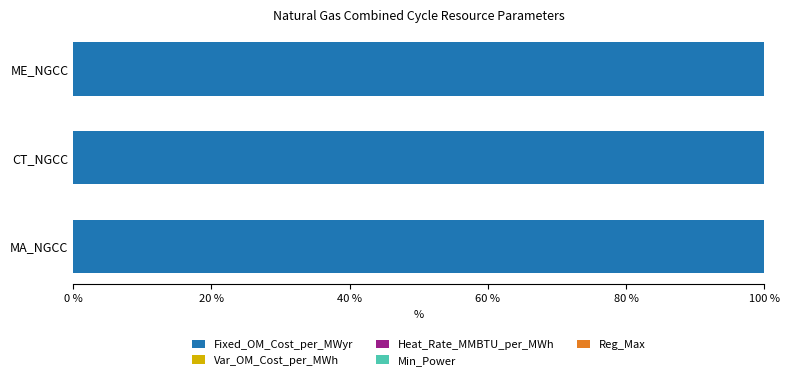

What is the sum of all Fixed_OM_Cost_per_MWyr values?

299.7